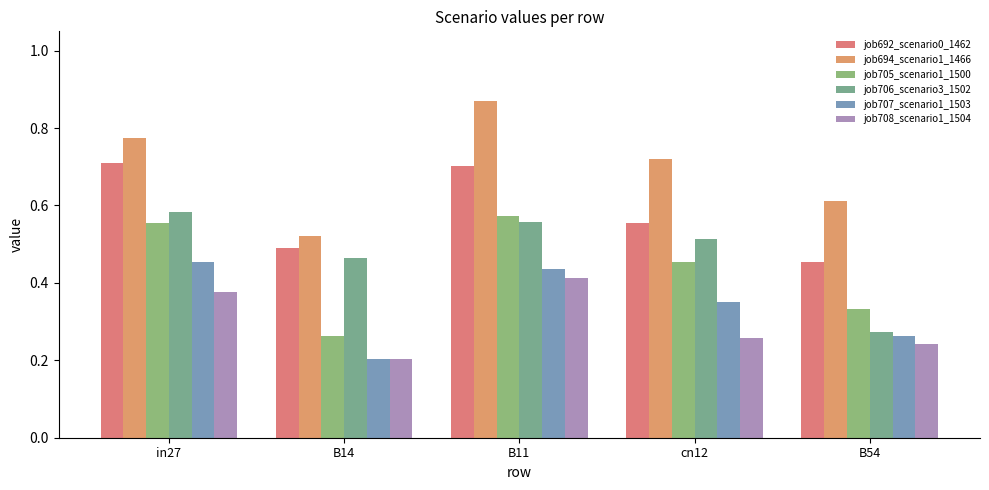

Between B11 and B54, which is larger?

B11